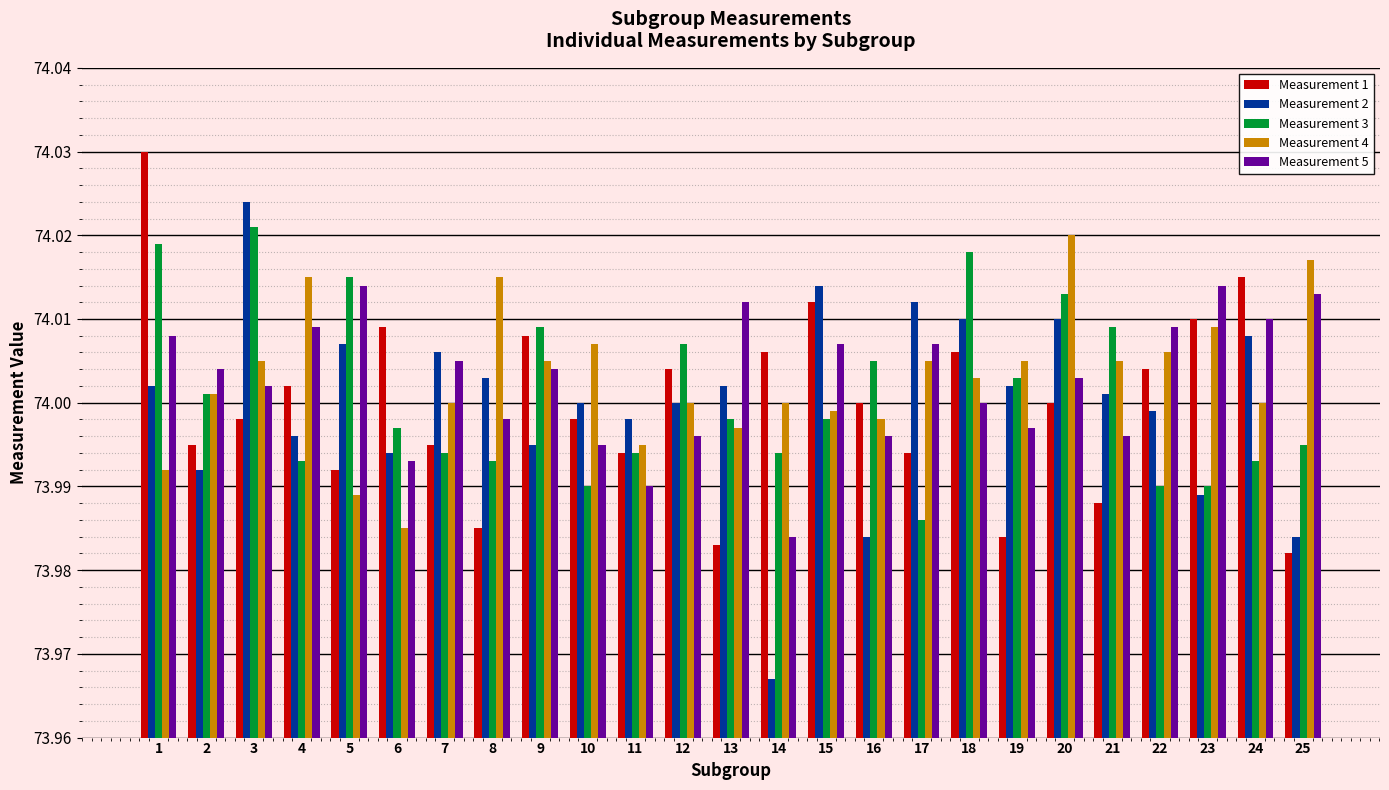

What are all the series names shown in the legend?

Measurement 1, Measurement 2, Measurement 3, Measurement 4, Measurement 5